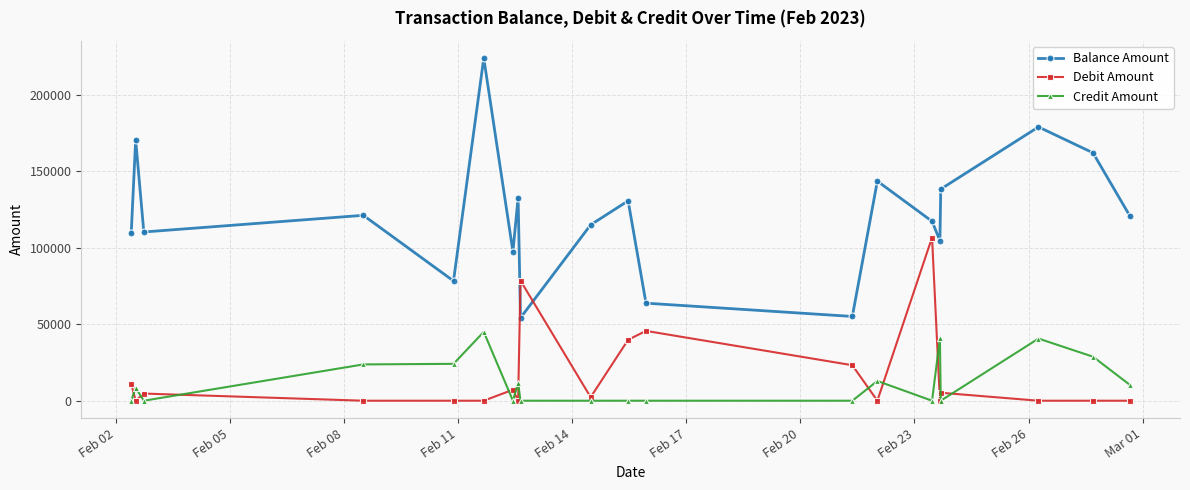

What is the maximum value for Debit Amount?

106803